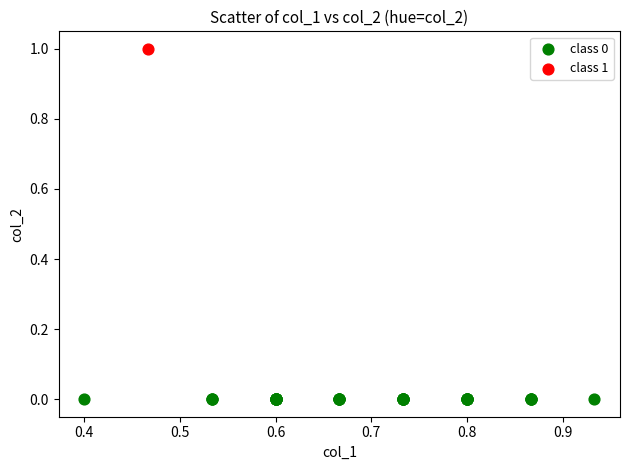

Which series reaches the maximum Y coordinate?

class 1